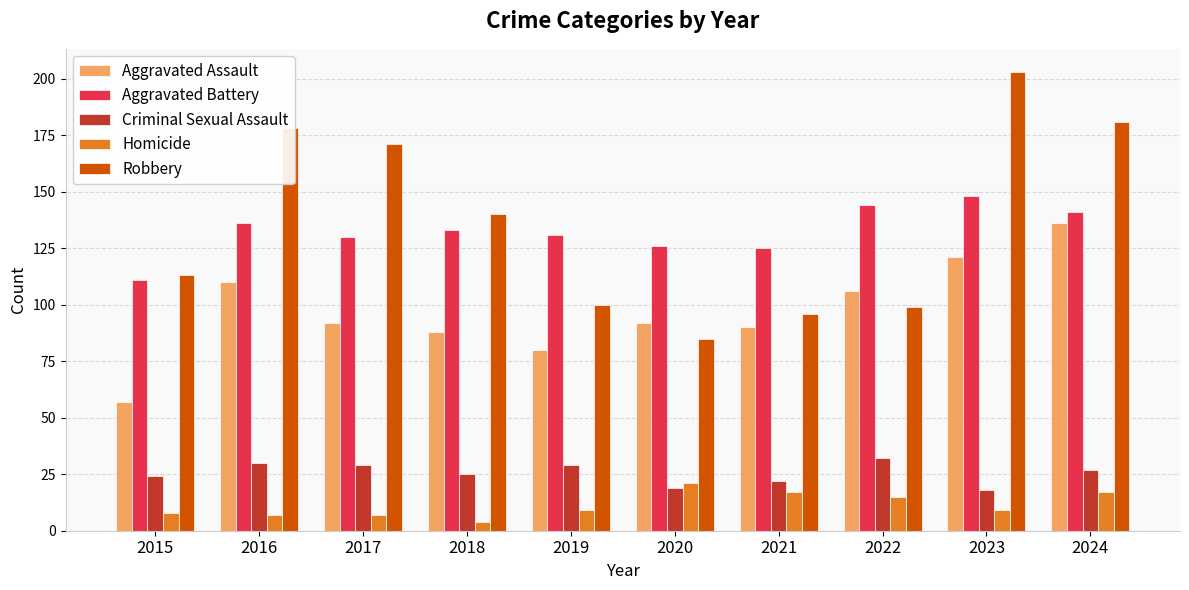

How many bars are there in each group?

5